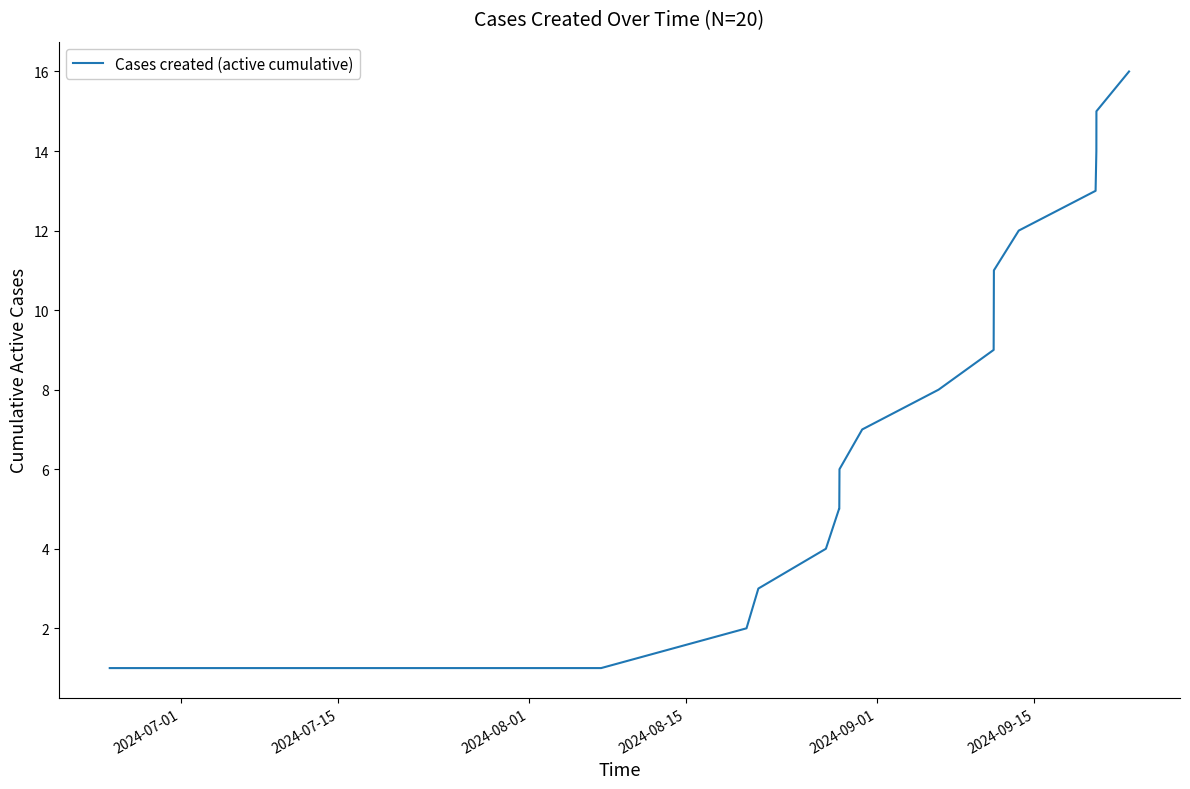

What is the maximum value shown in the chart?

16